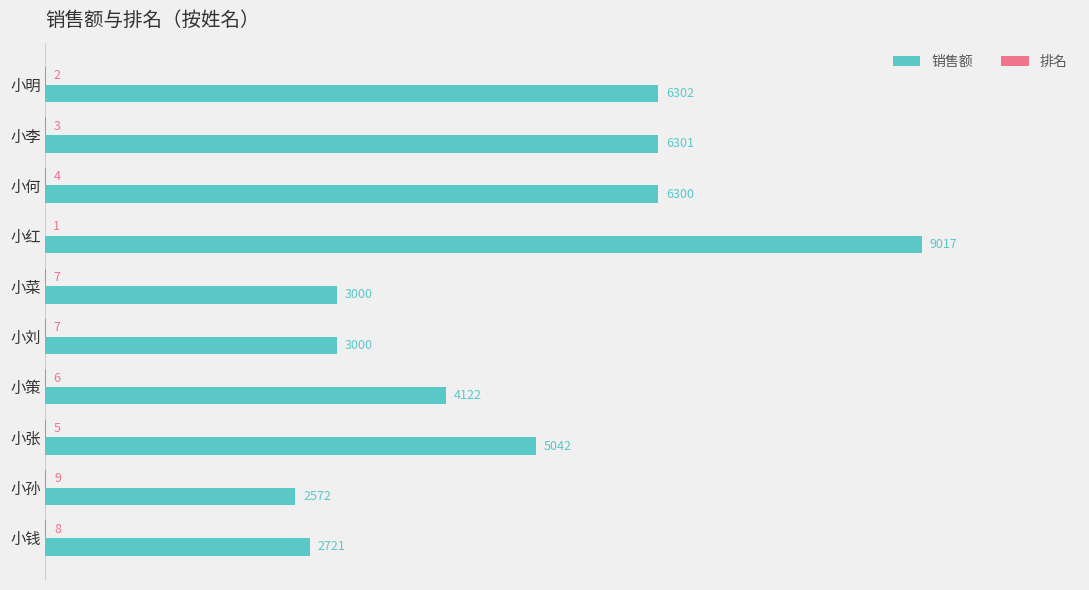

Is it true that 销售额 equals 3161 at 小李?

False